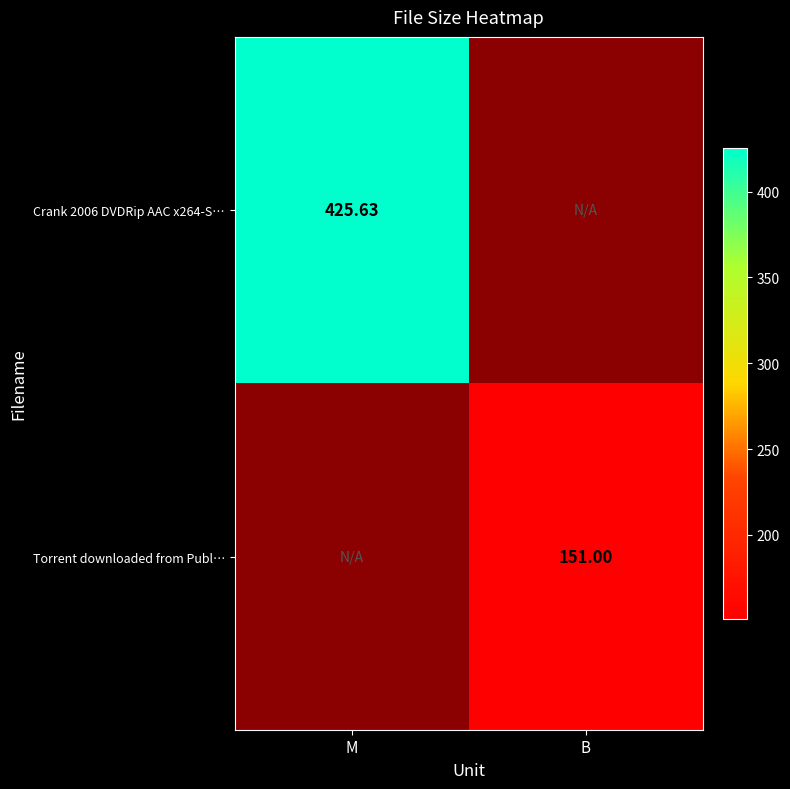

Rank the series by their average value, from highest to lowest.

Crank 2006 DVDRip AAC x264-S…, Torrent downloaded from Publ…